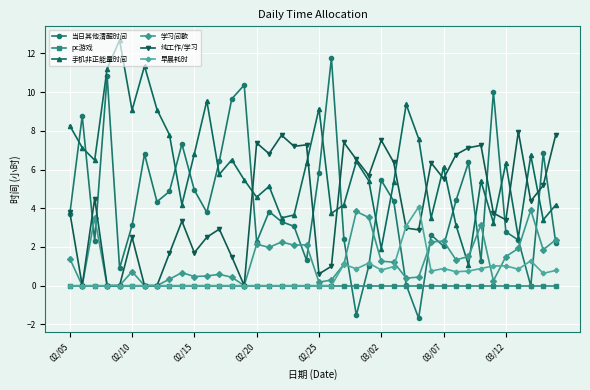

True or false: 当日其他清醒时间 has more than 2 points higher than both neighbors.

True